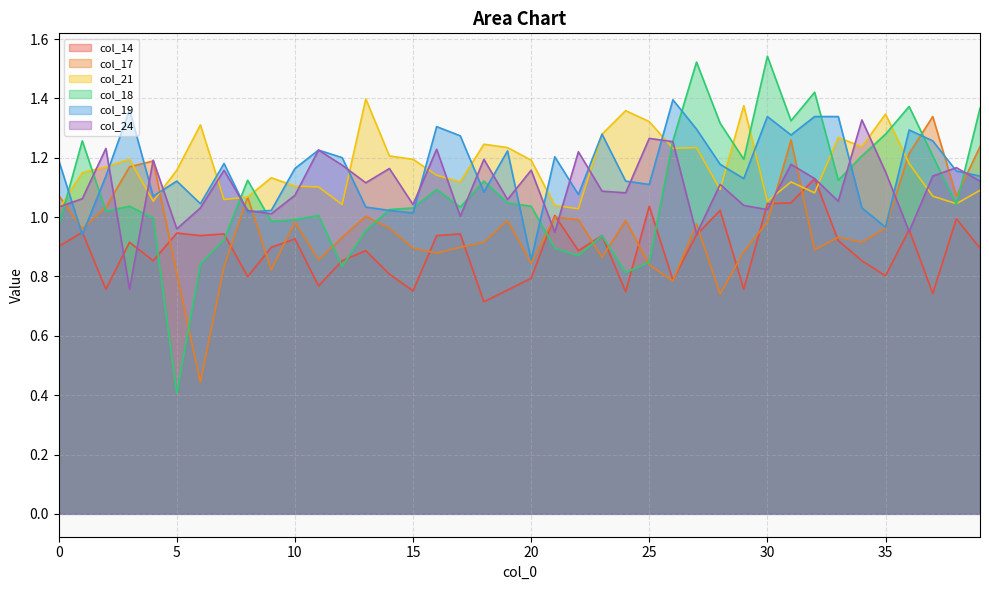

Between 3 and 14, which series saw the biggest shift?

col_24